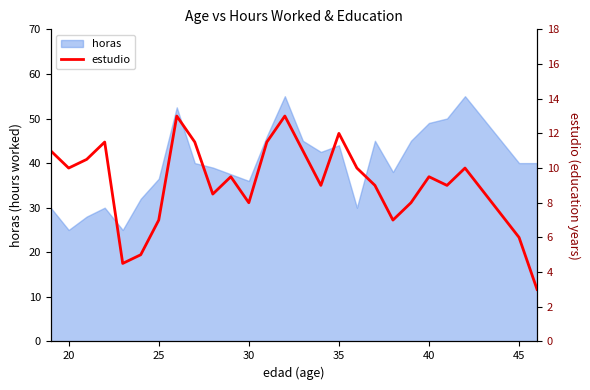

Reading left to right, extract all data points from this chart.

11.0	10.0	10.5	11.5	4.5	5.0	7.0	13.0	11.5	8.5	9.5	8.0	11.5	13.0	11.0	9.0	12.0	10.0	9.0	7.0	8.0	9.5	9.0	10.0	6.0	3.0